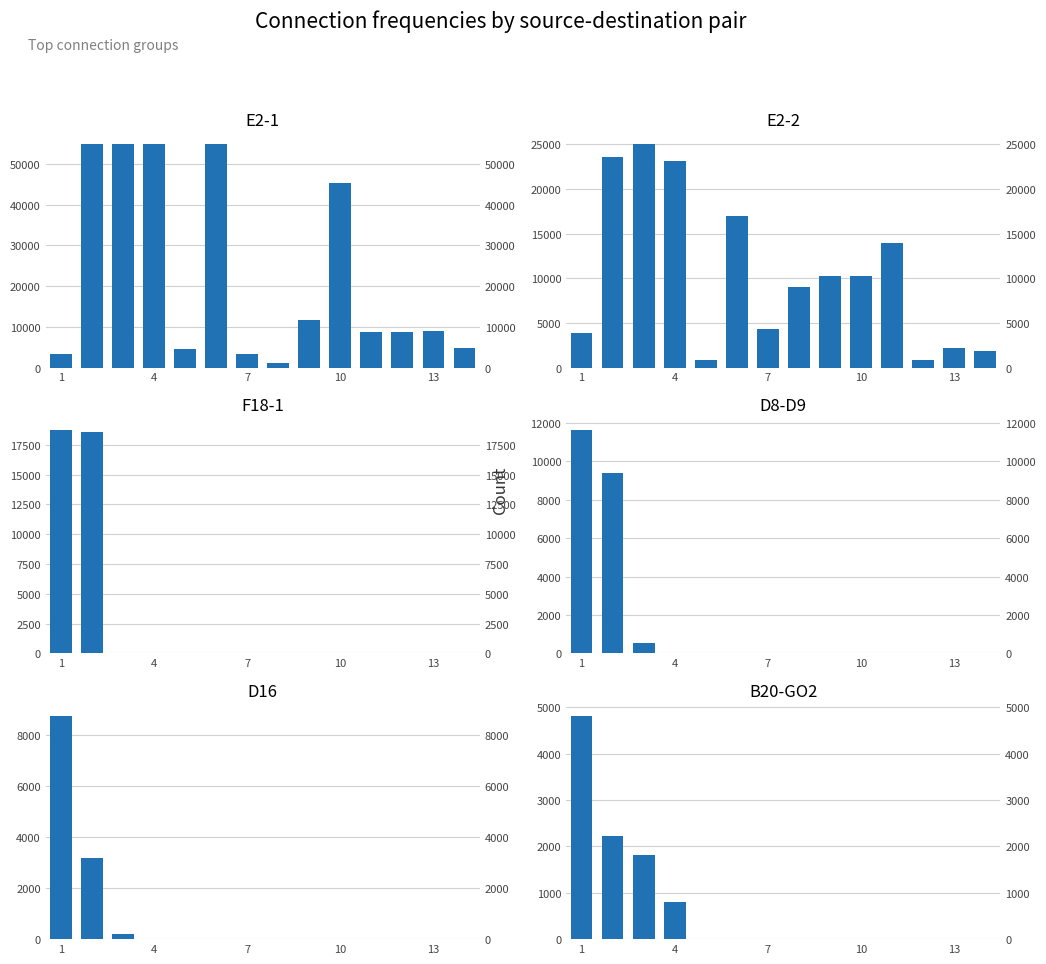

How many series are shown in this chart?

6